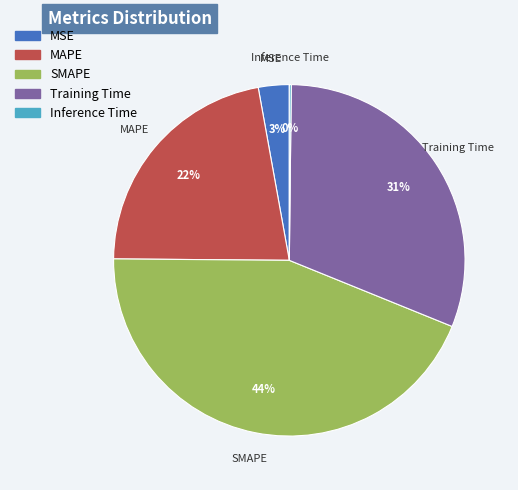

Does any single category account for the majority?

No